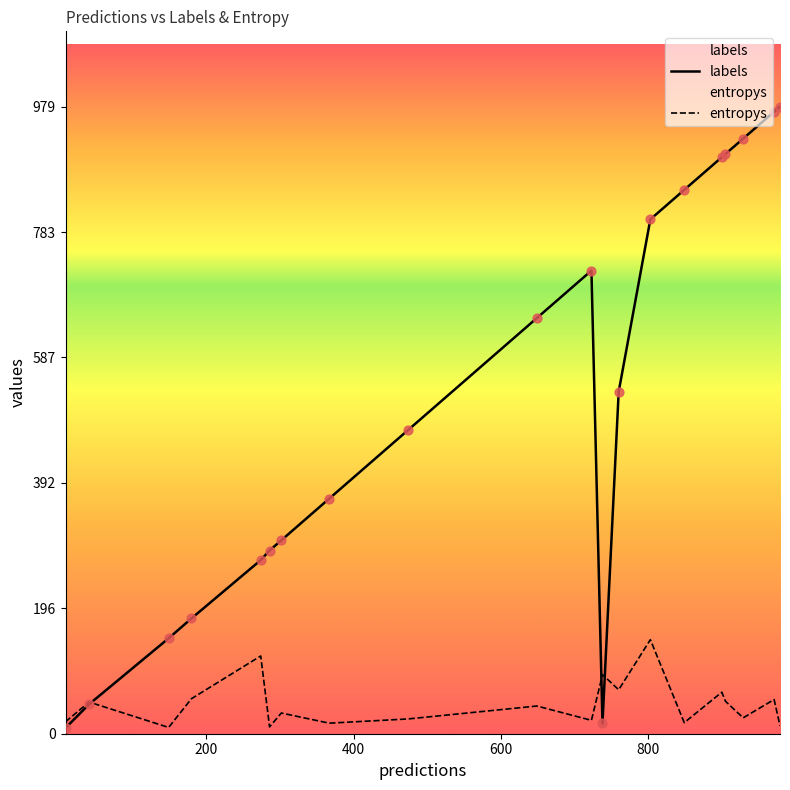

Which series contains the lowest Y value?

labels